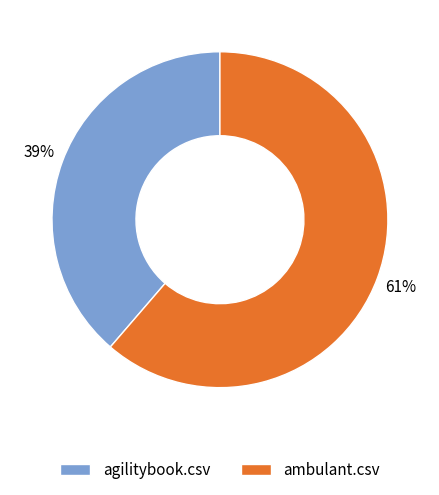

Does ambulant.csv account for over 50% of the chart?

Yes